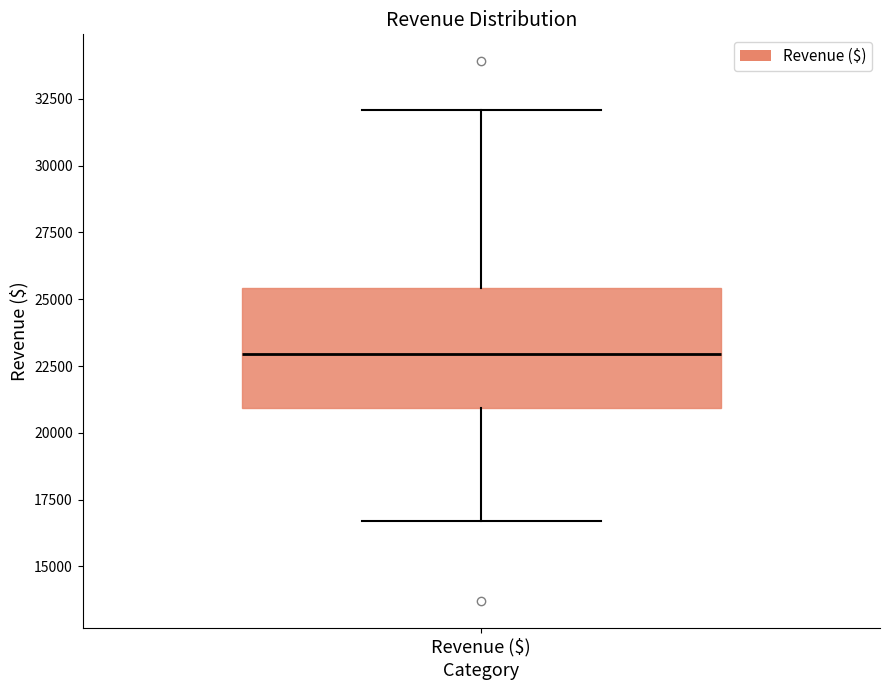

Transcribe this box plot: give where the median line is, the range the box spans, and where the two whiskers end, as read against the y-axis. The values are not printed on the chart, so give them approximately, as read against the axis.

median 23000, box 21000 to 25500, whiskers 16500 to 32000